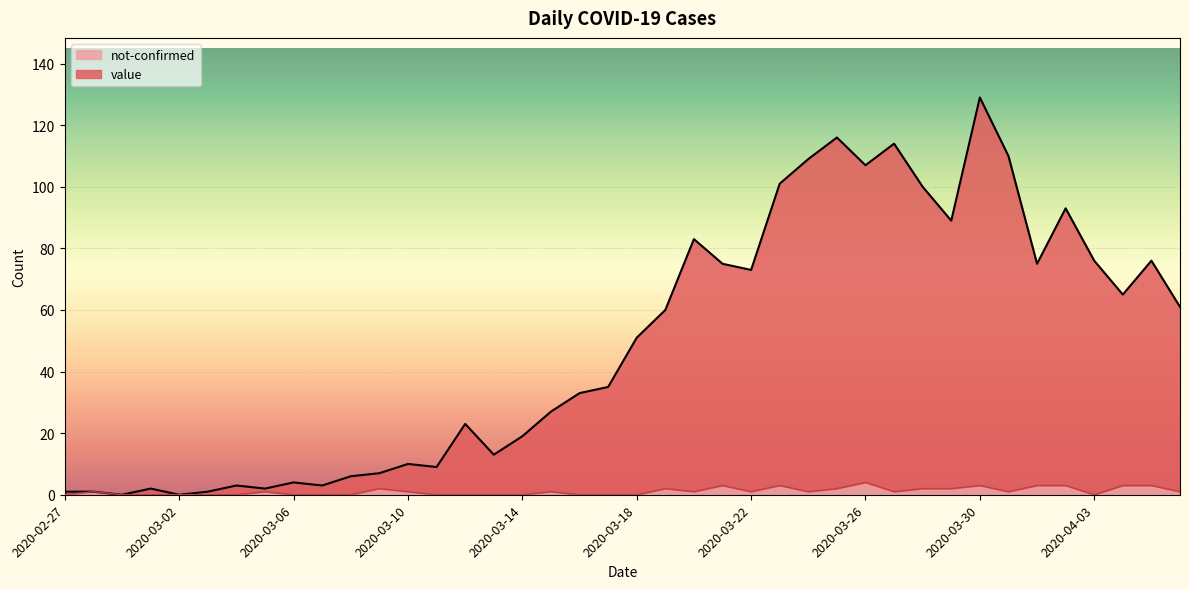

True or false: value and not-confirmed intersect in this chart.

False